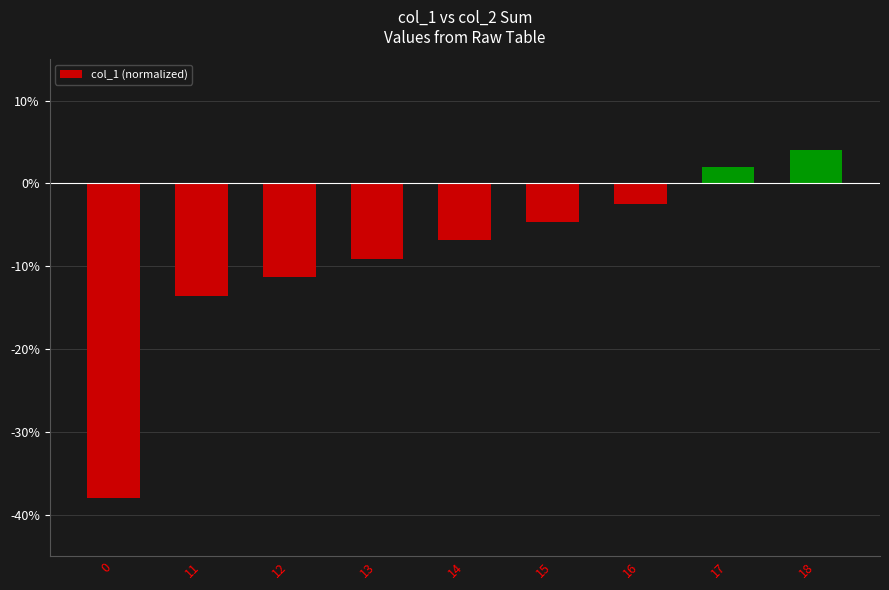

What is the difference between the second highest and second lowest values?

15.6